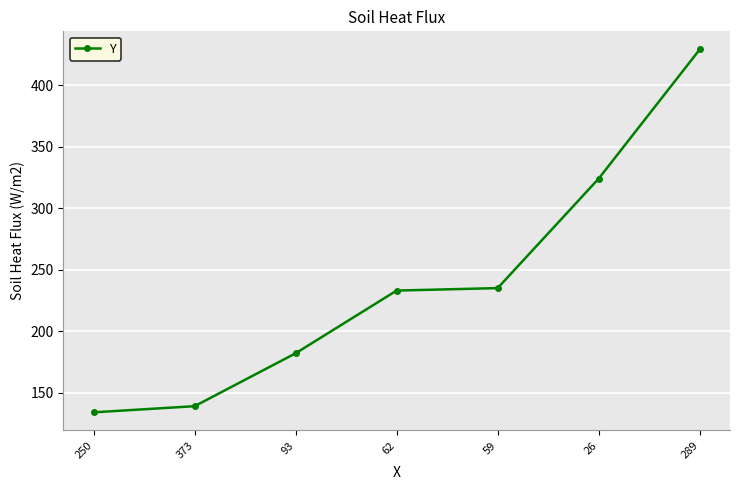

Which has a higher value, 62 or 289?

289